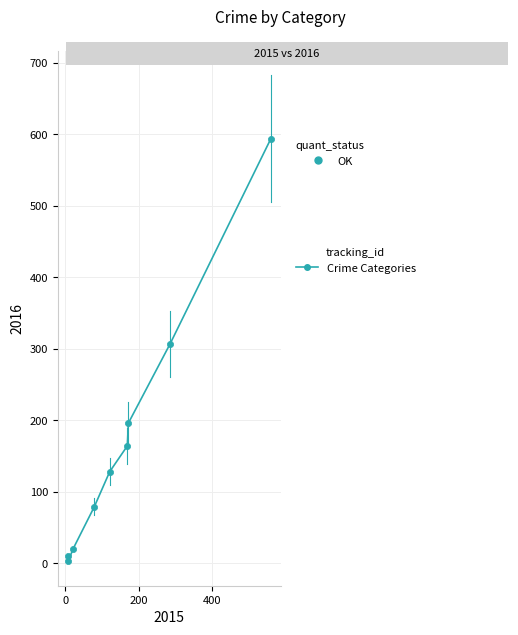

What Y value in the scatter plot is closest to 298?

307